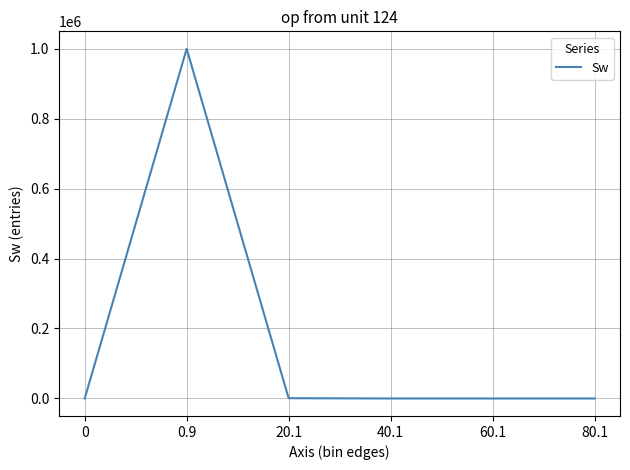

What is the difference between the values at 0 and 60.1?

3